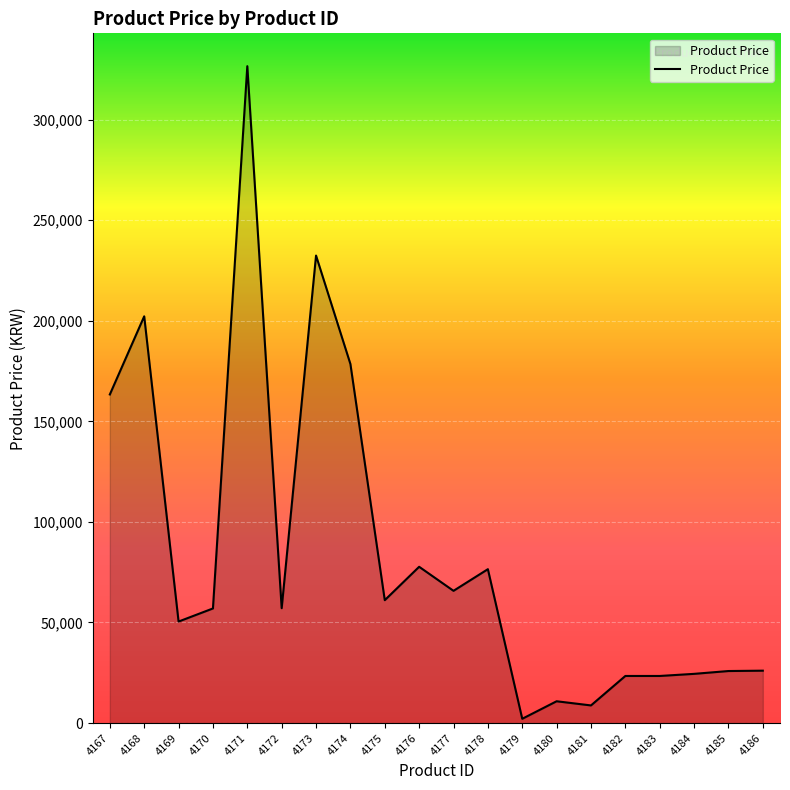

What is the difference between the maximum and minimum values?

324474